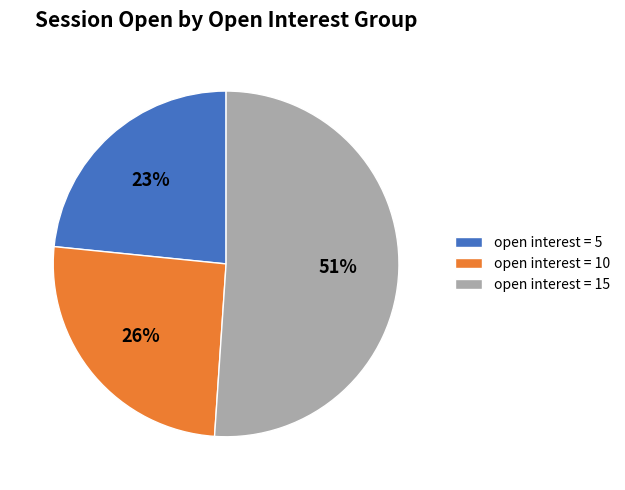

What percentage is the open interest = 10 slice, to the nearest percent?

26%